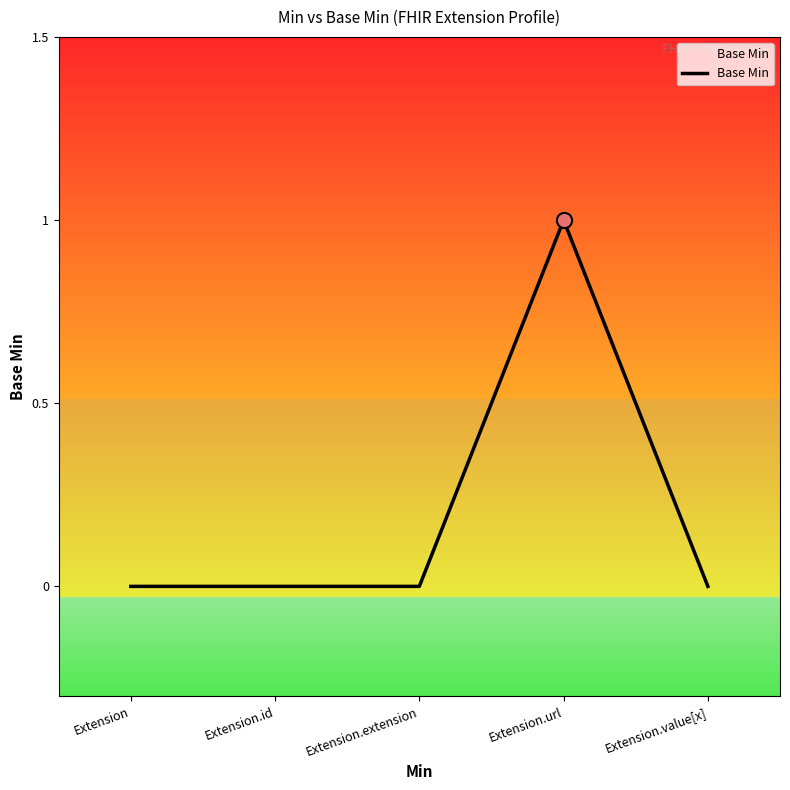

Which has a higher value, Extension.url or Extension.id?

Extension.url